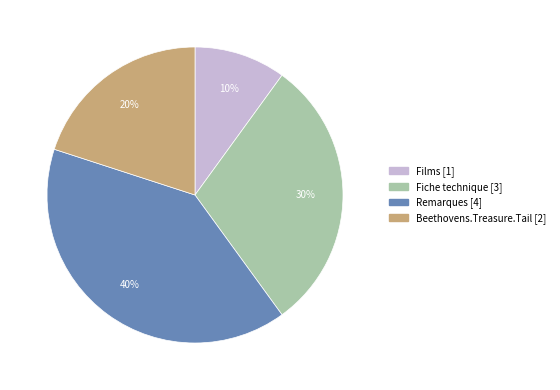

Is there a majority slice in this chart?

No